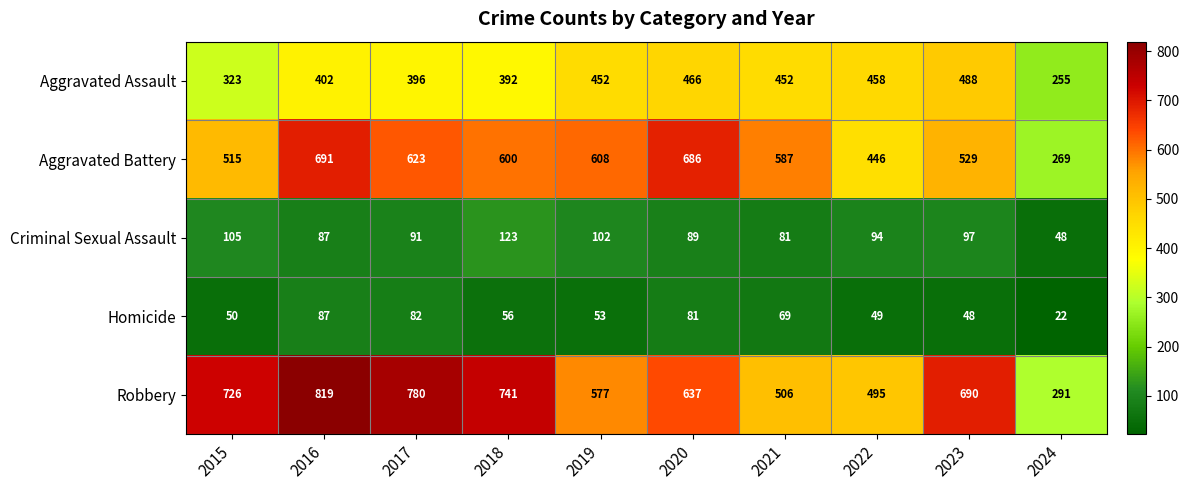

What is the difference between the maximum and minimum values in the Homicide series?

65